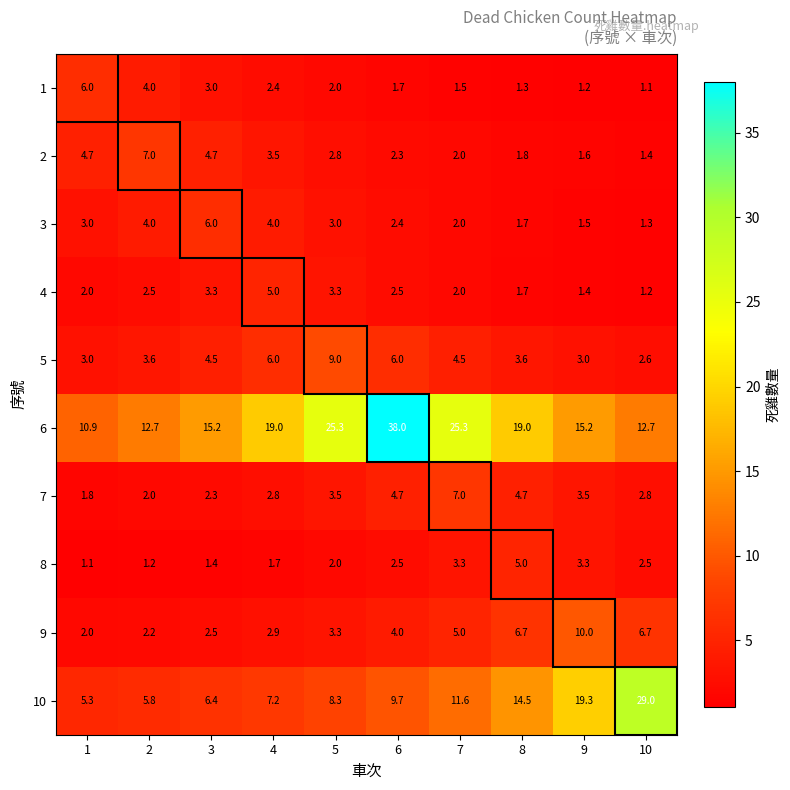

Which series has the widest spread of values?

6